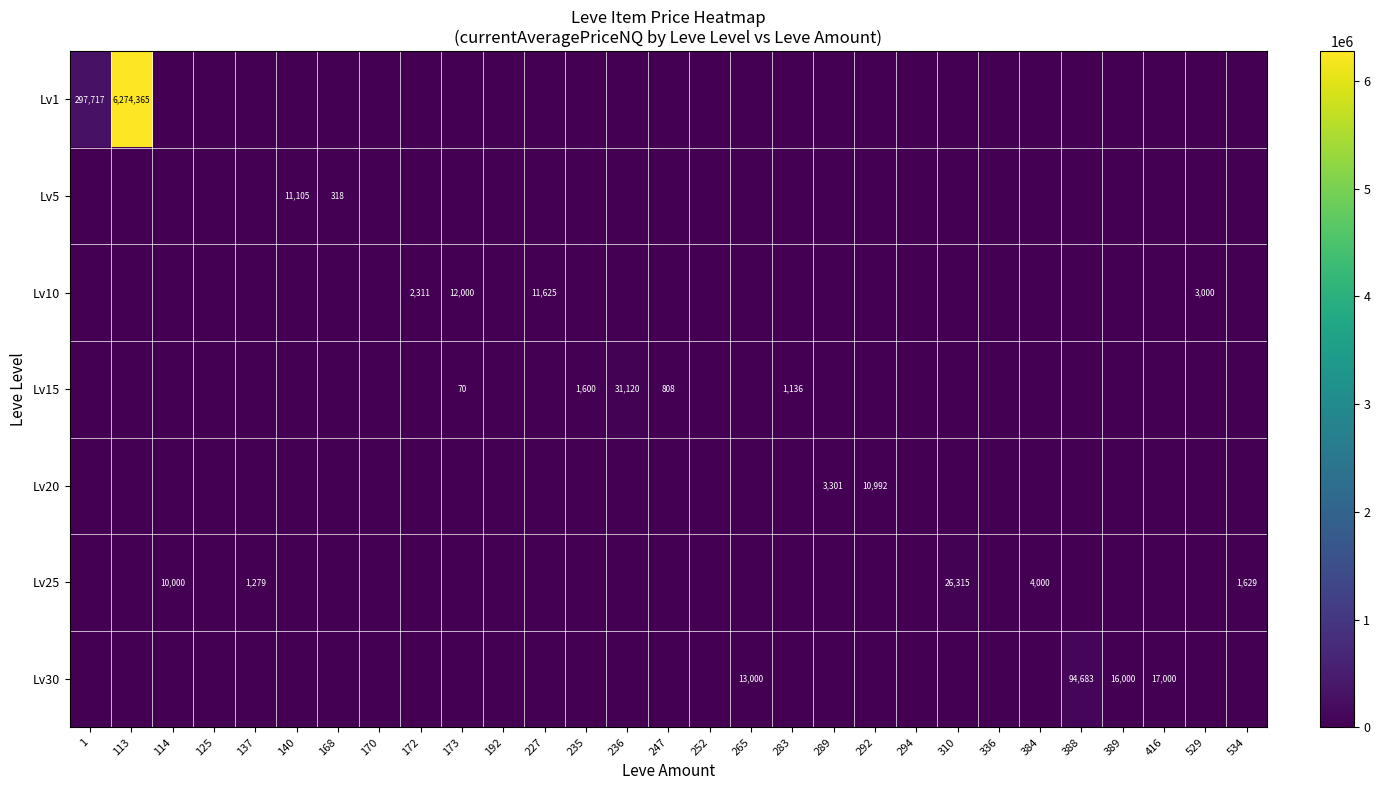

What is the greatest value displayed?

6274365.0